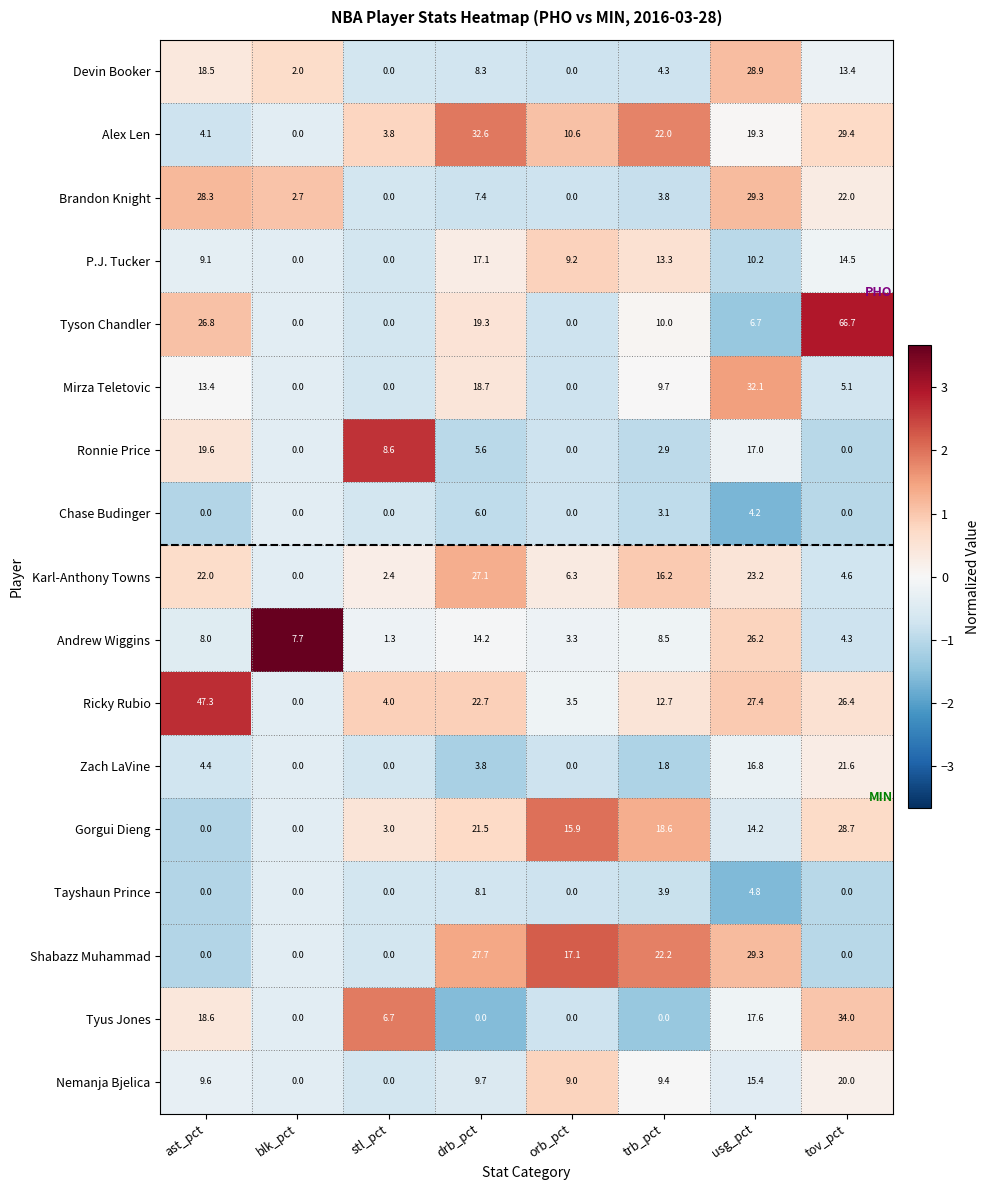

What is the minimum value shown in the chart?

0.0